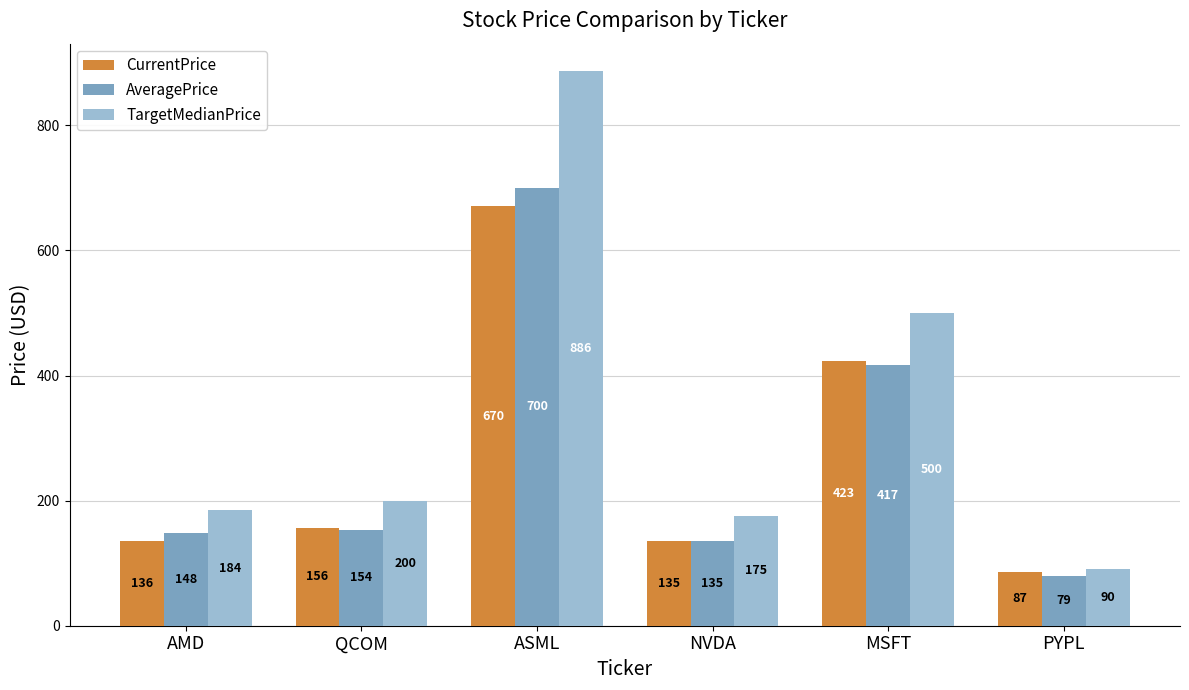

What is the difference between the AveragePrice values at QCOM and PYPL?

74.1